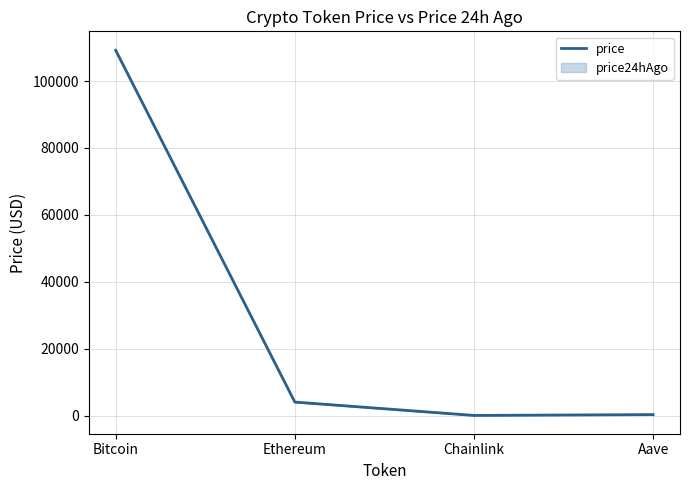

What is the maximum value shown in the chart?

109205.0